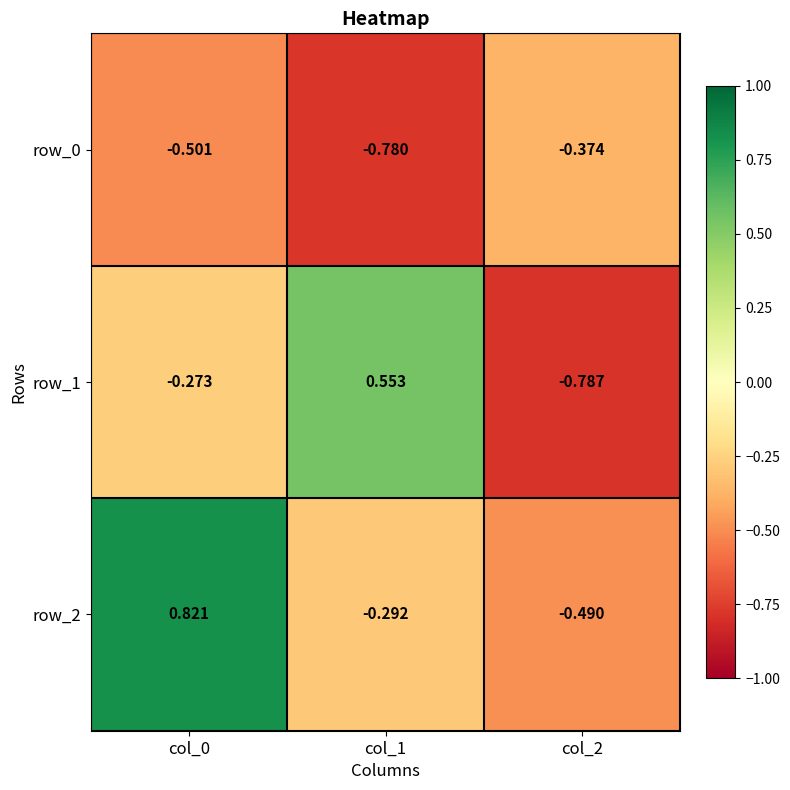

Is the value of row_1 at col_2 greater than the value of row_2 at col_2?

No